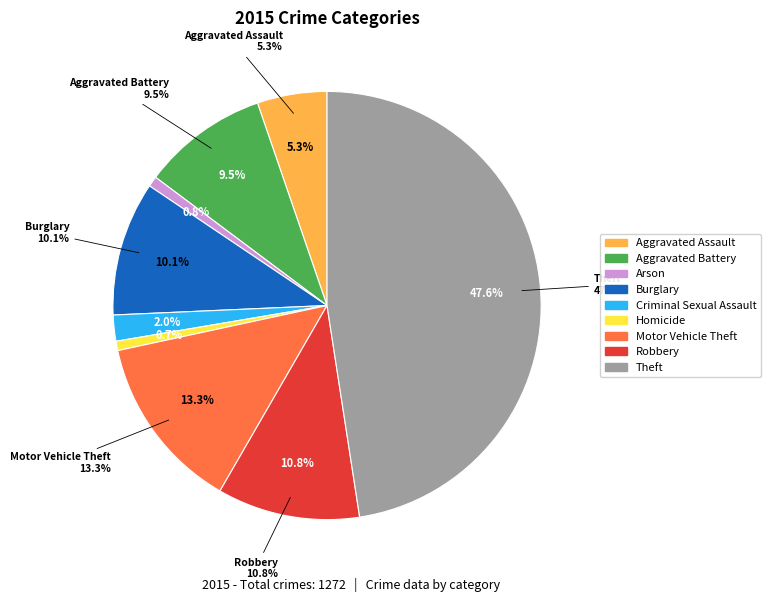

Is Theft the majority of the pie?

No